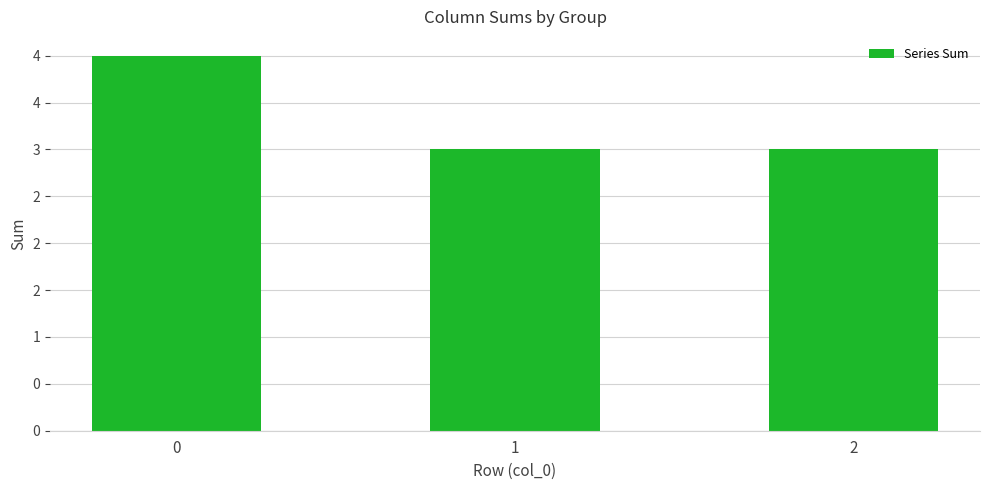

What is the ratio of the value at 1 to the value at 0?

0.8